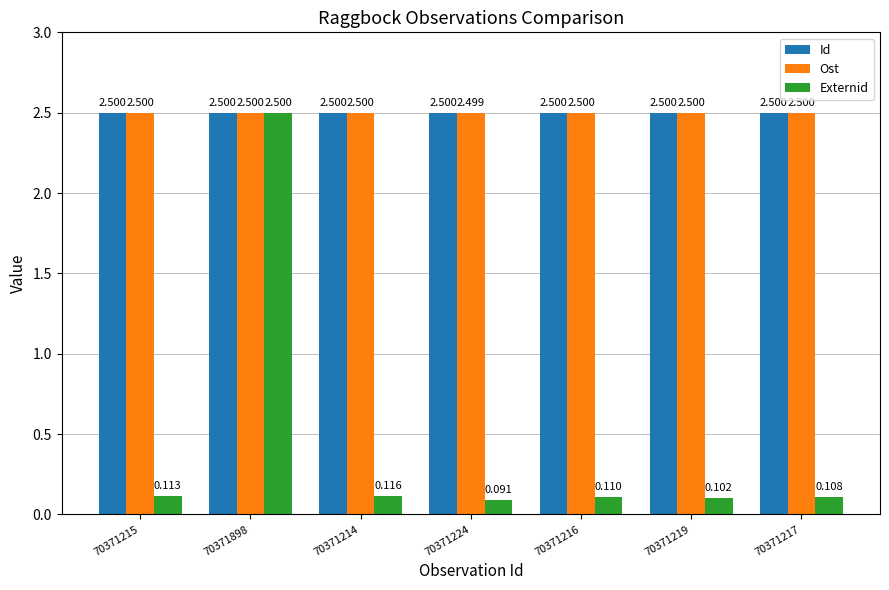

What are all the series names shown in the legend?

Id, Ost, Externid